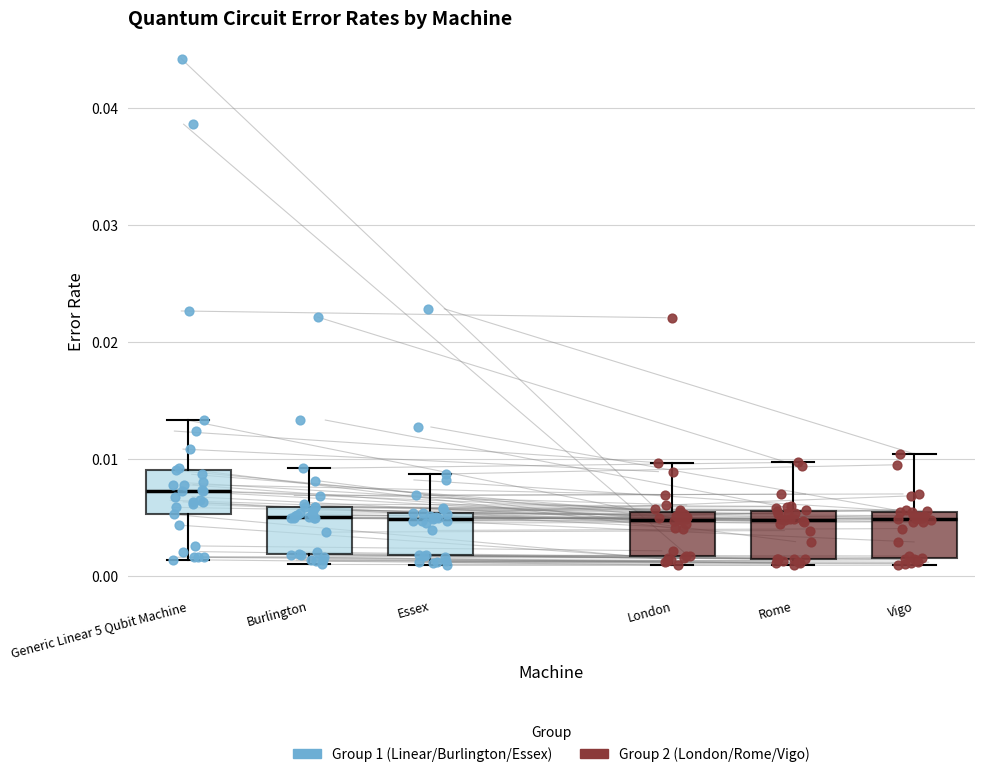

Reading left to right, transcribe this box plot: for each box, give where its median line is, the range the box spans, and where its two whiskers end, as read against the y-axis. The values are not printed on the chart, so give them approximately, as read against the axis.

Generic Linear 5 Qubit Machine: median 0.007, box 0.005 to 0.009, whiskers 0.001 to 0.013
Burlington: median 0.005, box 0.002 to 0.006, whiskers 0.001 to 0.009
Essex: median 0.005 (just below the box's upper edge), box 0.002 to 0.005, whiskers 0.001 to 0.009
London: median 0.005, box 0.002 to 0.006, whiskers 0.001 to 0.010
Rome: median 0.005, box 0.001 to 0.006, whiskers 0.001 (just below the box's lower edge) to 0.010
Vigo: median 0.005, box 0.002 to 0.006, whiskers 0.001 to 0.010